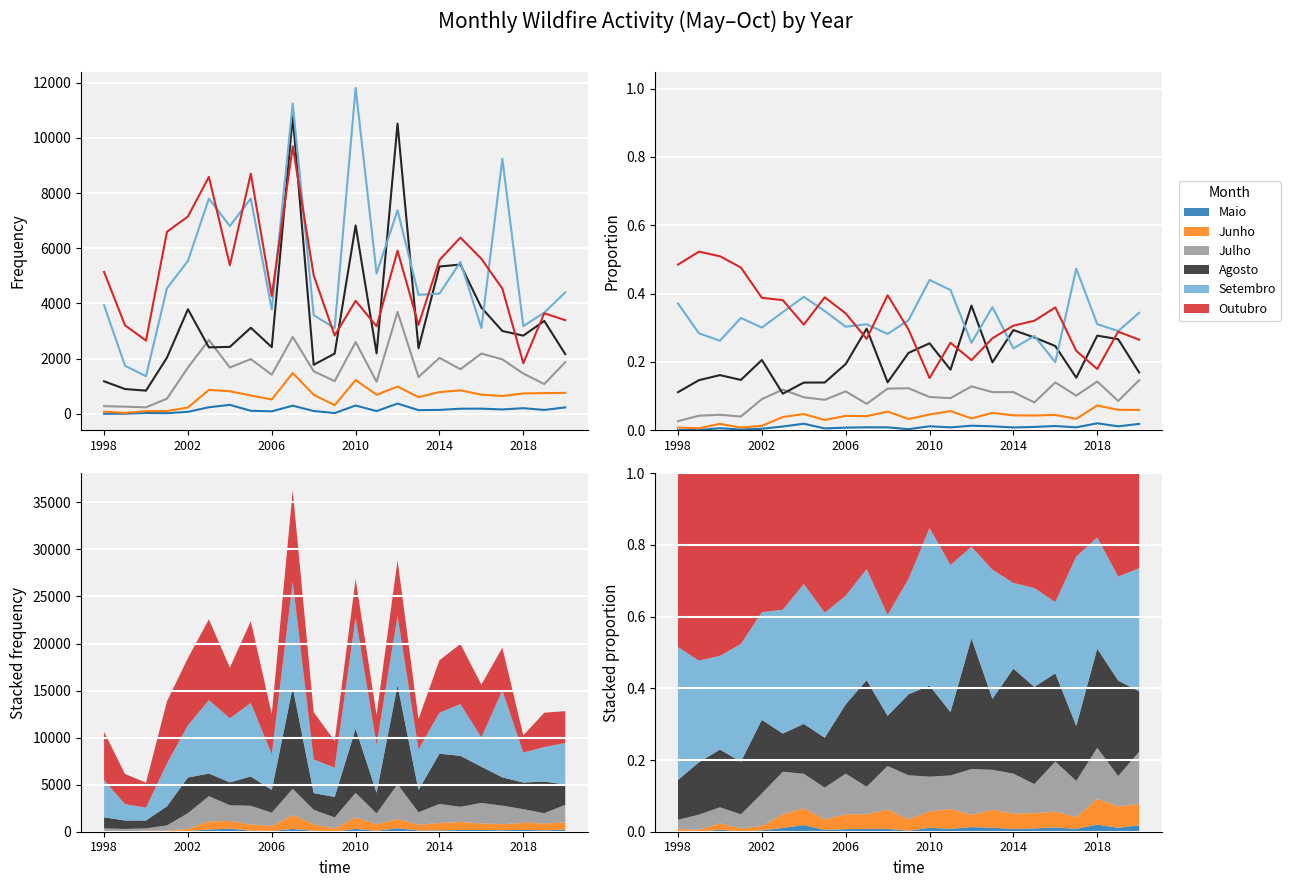

How many interior local valleys does the Maio series have?

7